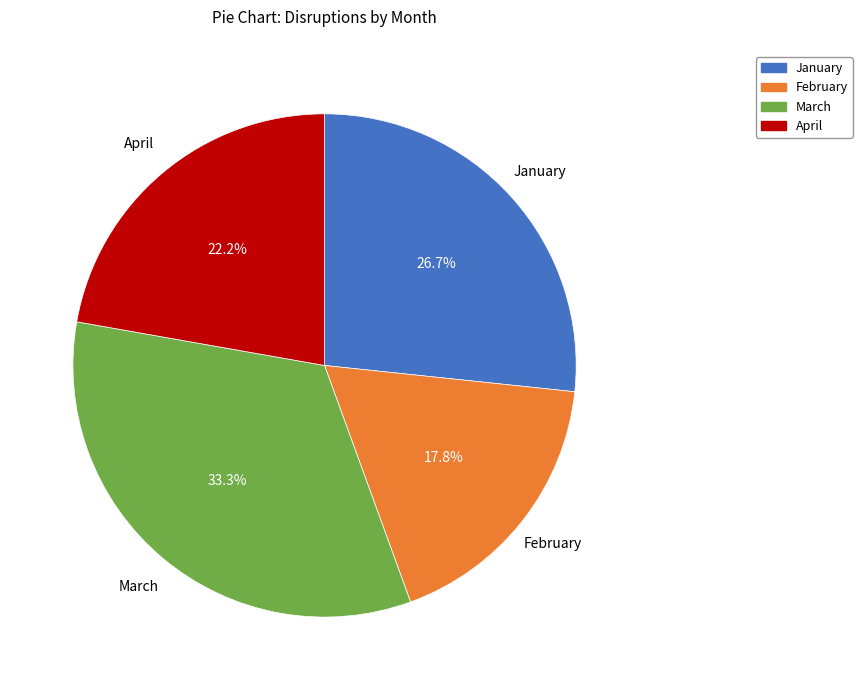

What percentage is the January slice, to the nearest percent?

27%